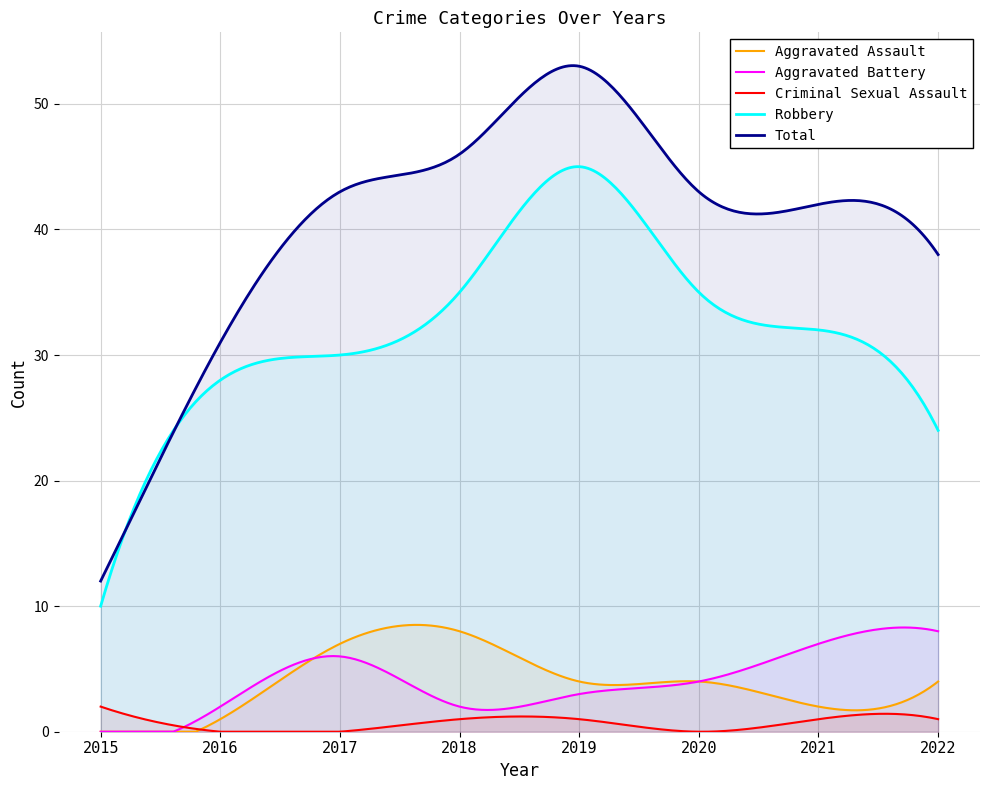

At which label does Total reach its minimum?

2015